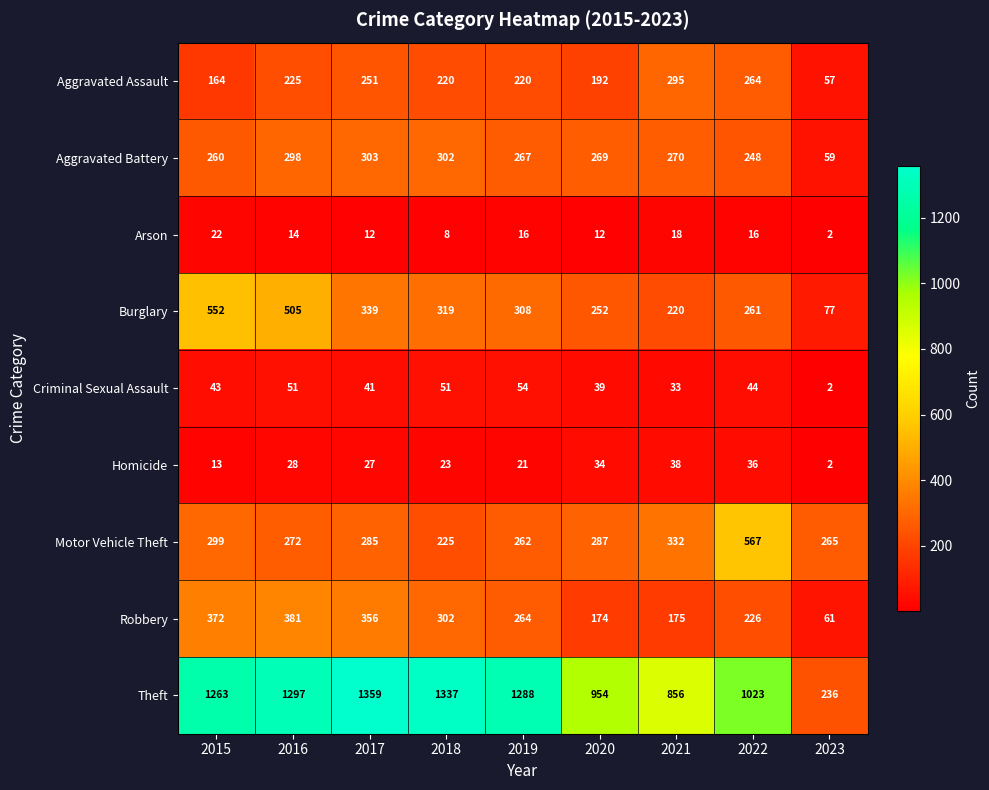

What is the smallest value displayed?

2